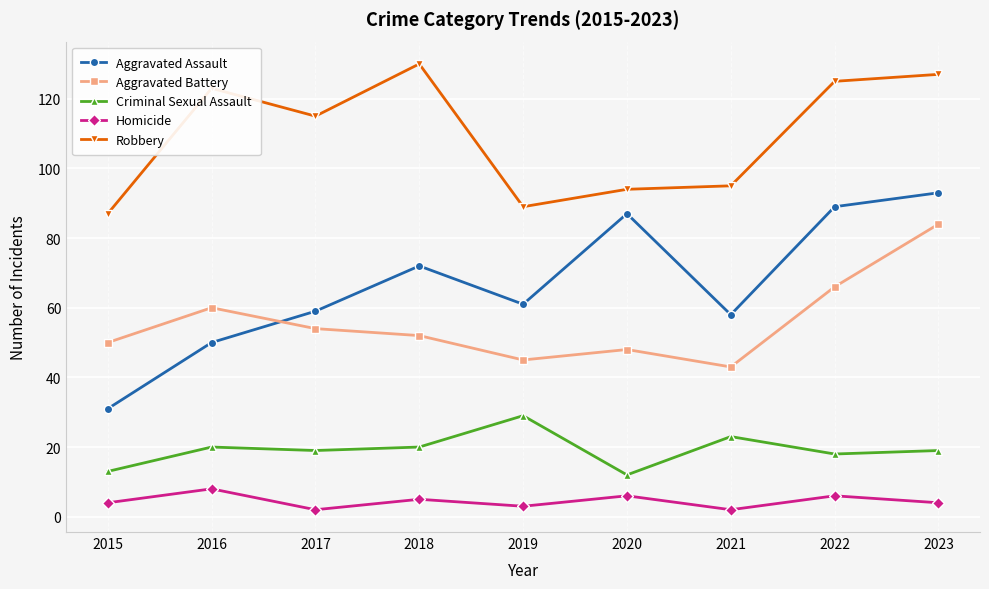

What is the value of the Aggravated Battery point at the 6th from the left?

48